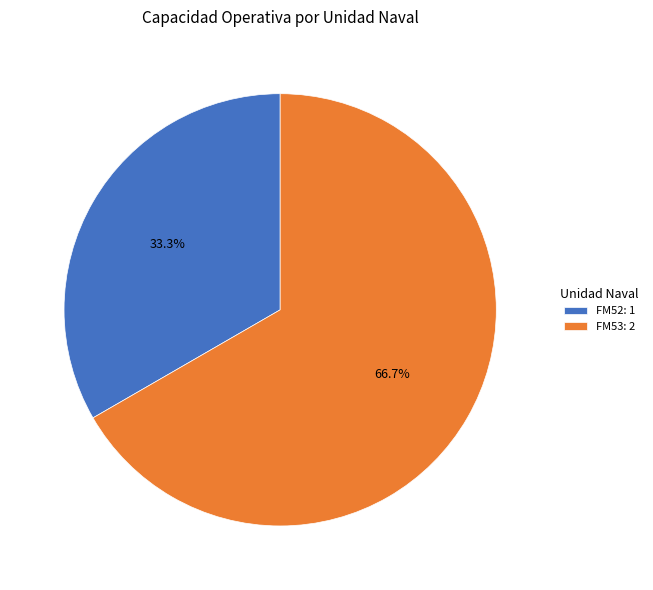

Which category has the biggest portion of the pie?

FM53